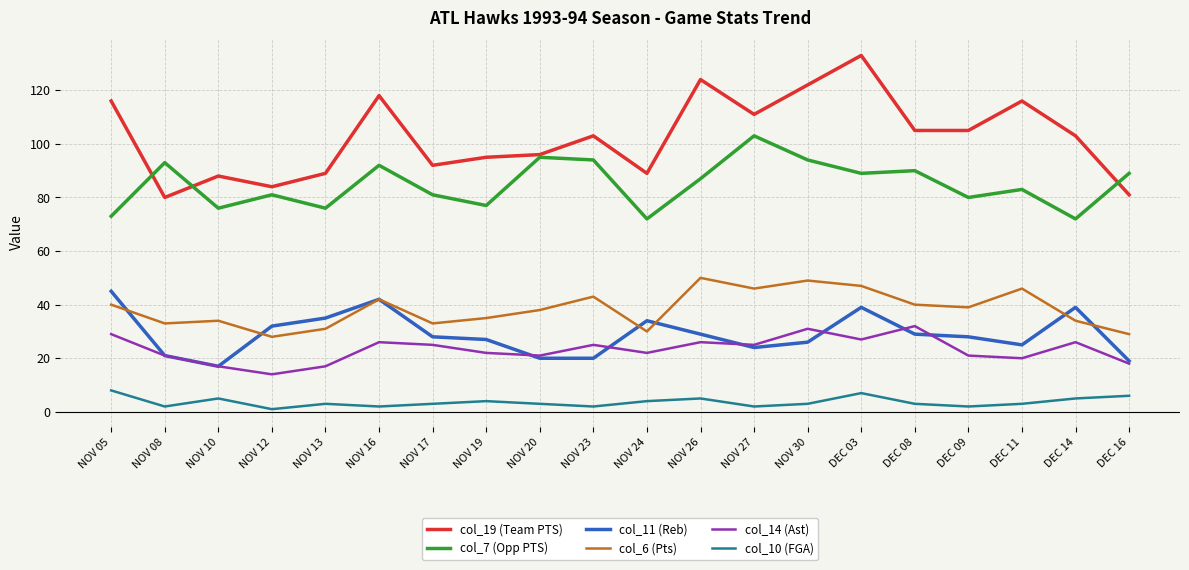

How many col_10 (FGA) values are between 2 and 5?

16